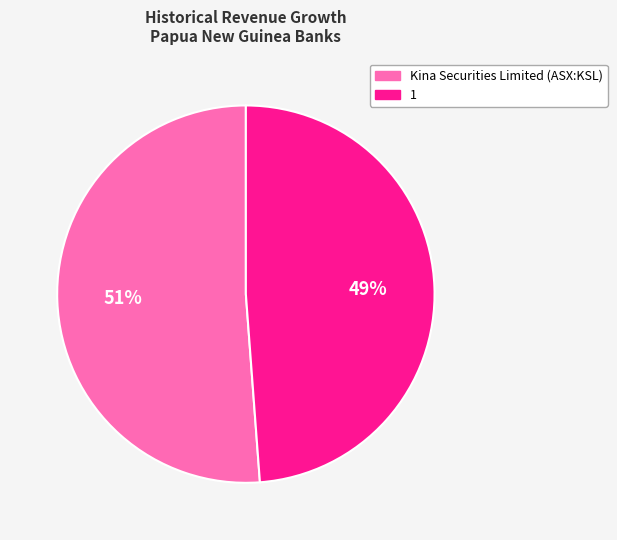

How many segments does this pie chart have?

2